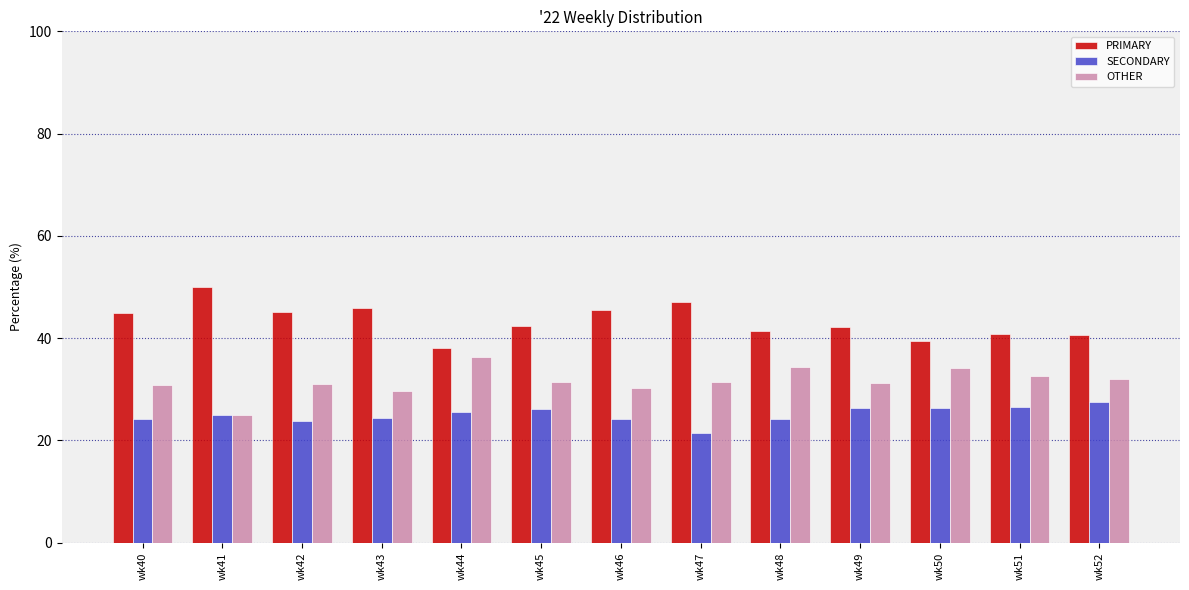

What is the minimum value shown in the chart?

21.4